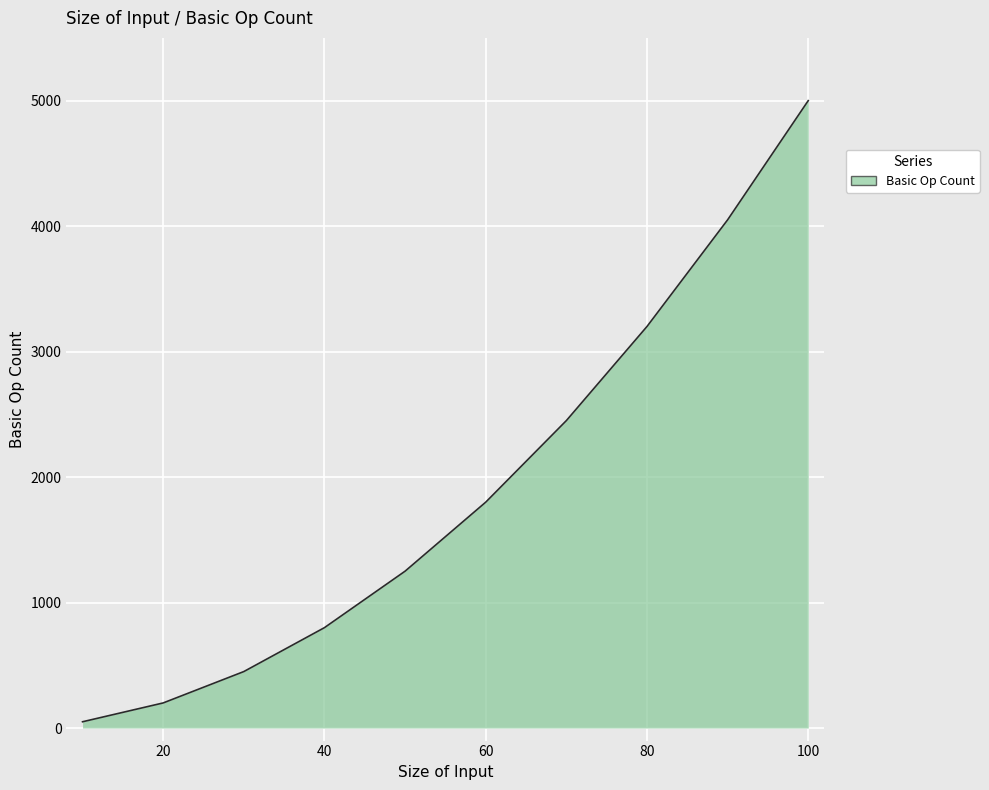

How many series are shown in this chart?

1